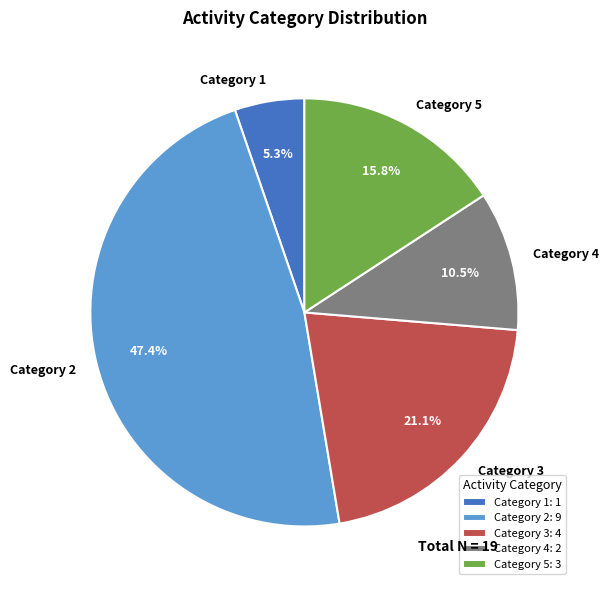

Do Category 1 and Category 3 together represent more than half of the pie?

No